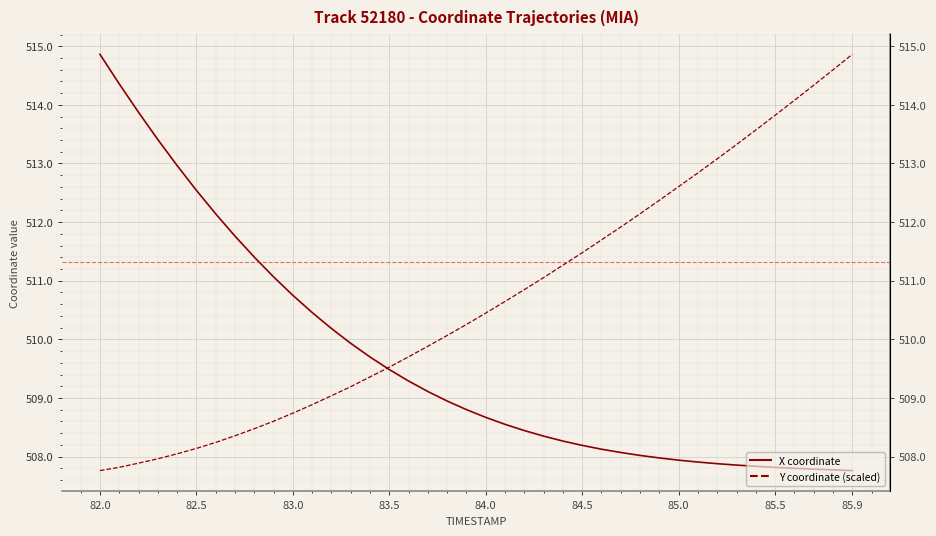

What is the greatest value displayed?

514.9